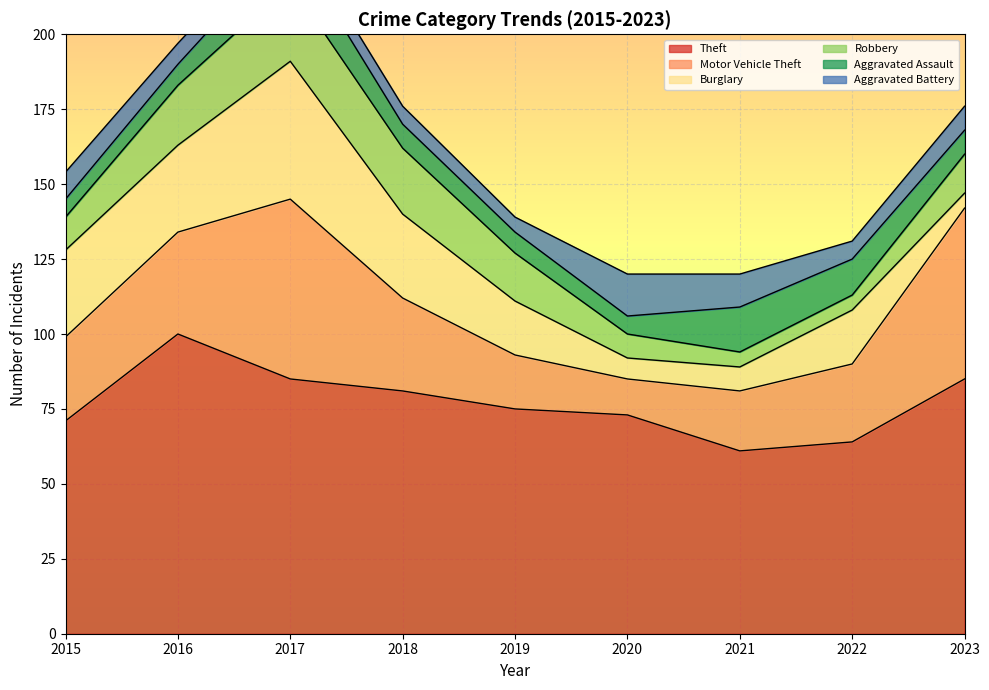

Which category has the lowest value in the Aggravated Assault series?

2015